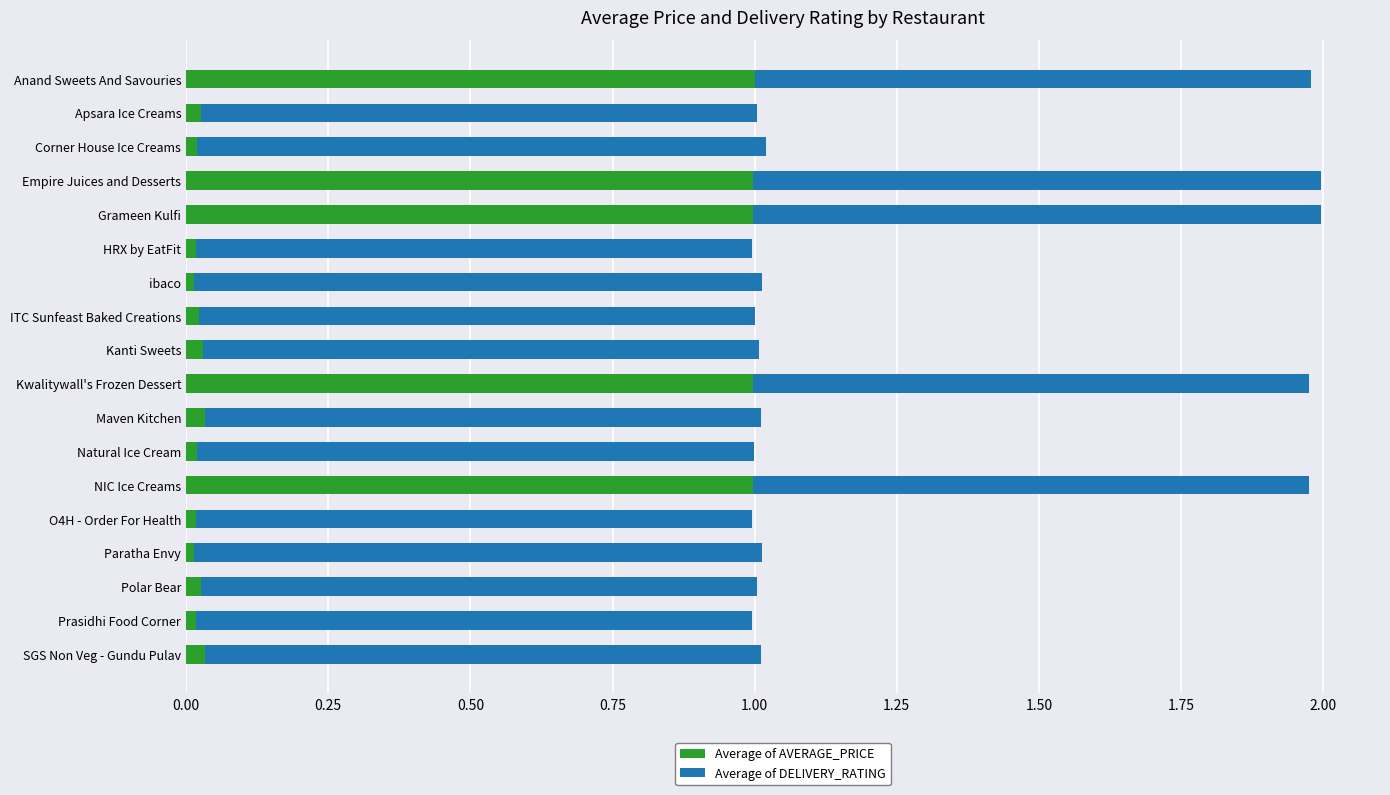

What is the average value of the Average of AVERAGE_PRICE series?

0.3